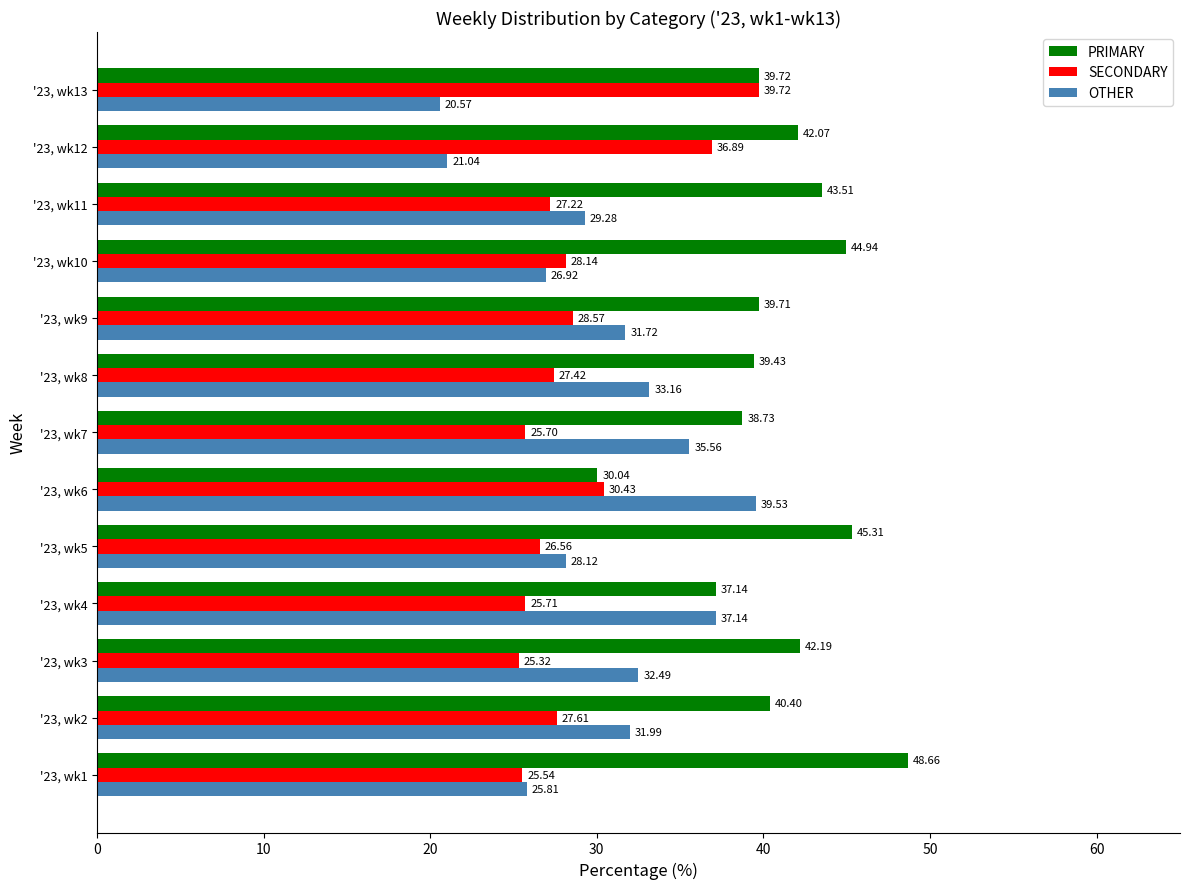

List the series in order of their peak value, highest first.

PRIMARY, SECONDARY, OTHER